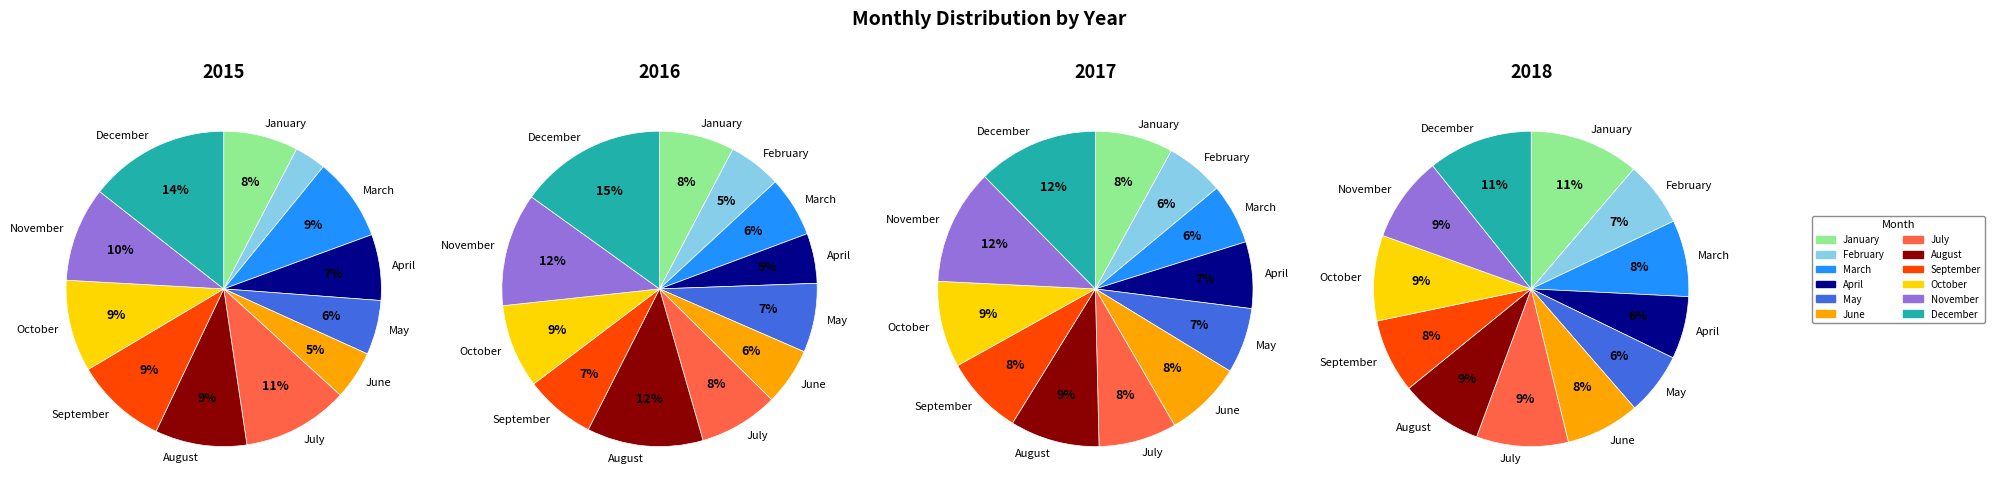

To the nearest percent, what percentage of the pie is April?

7%